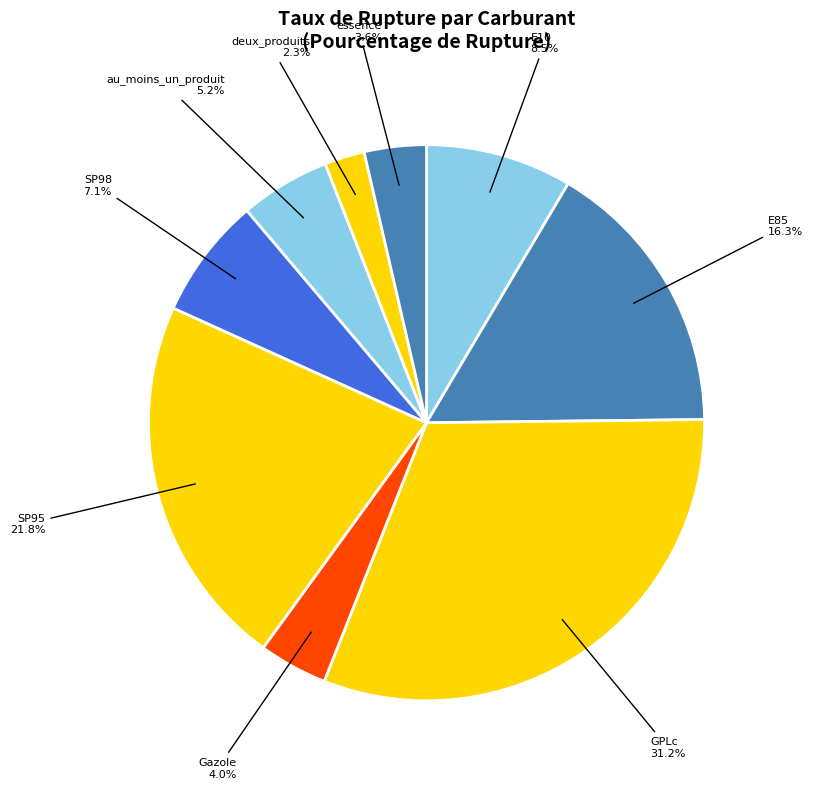

Count the number of slices in the pie.

9